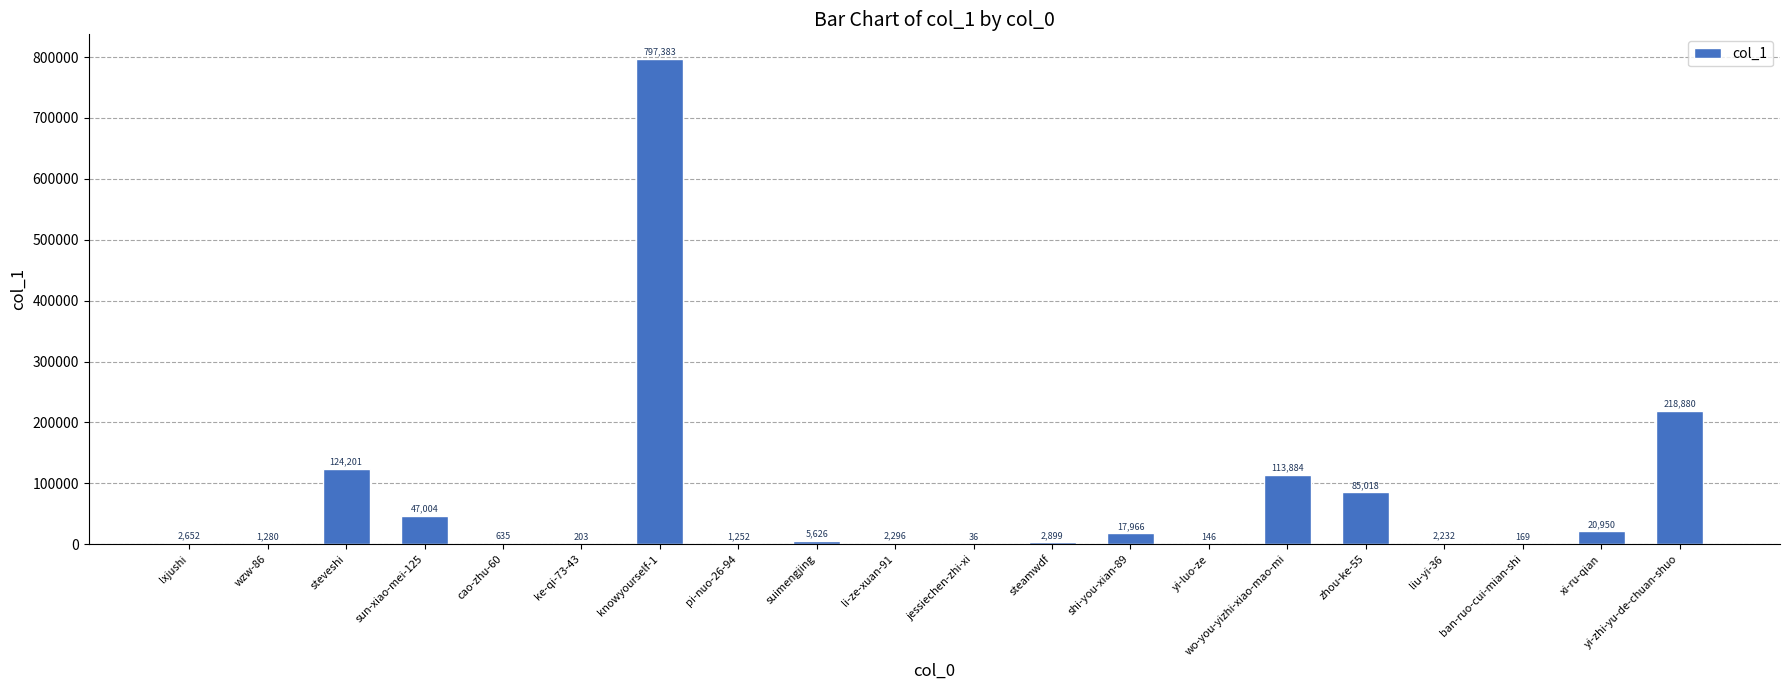

What is the ratio of the value at wo-you-yizhi-xiao-mao-mi to the value at shi-you-xian-89?

6.3